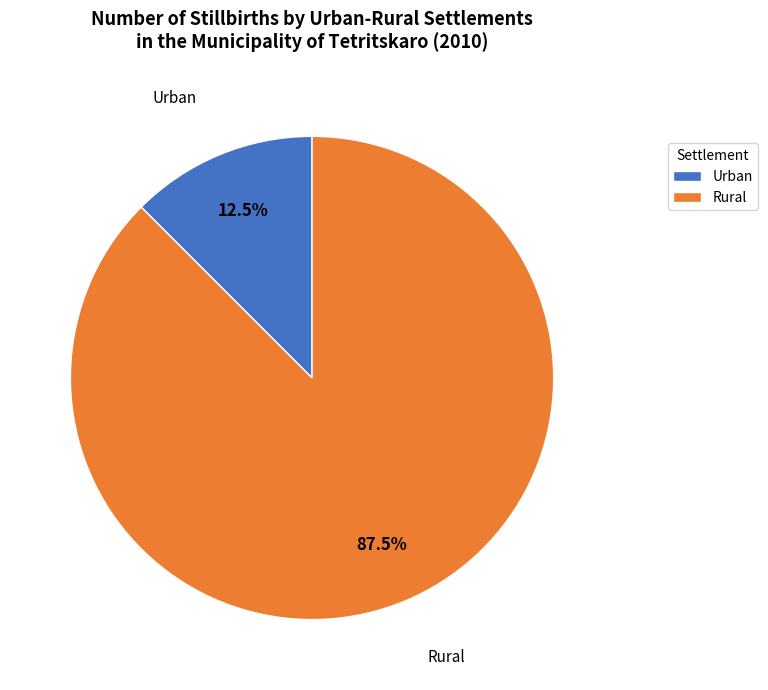

Which category has the smallest portion of the pie?

Urban